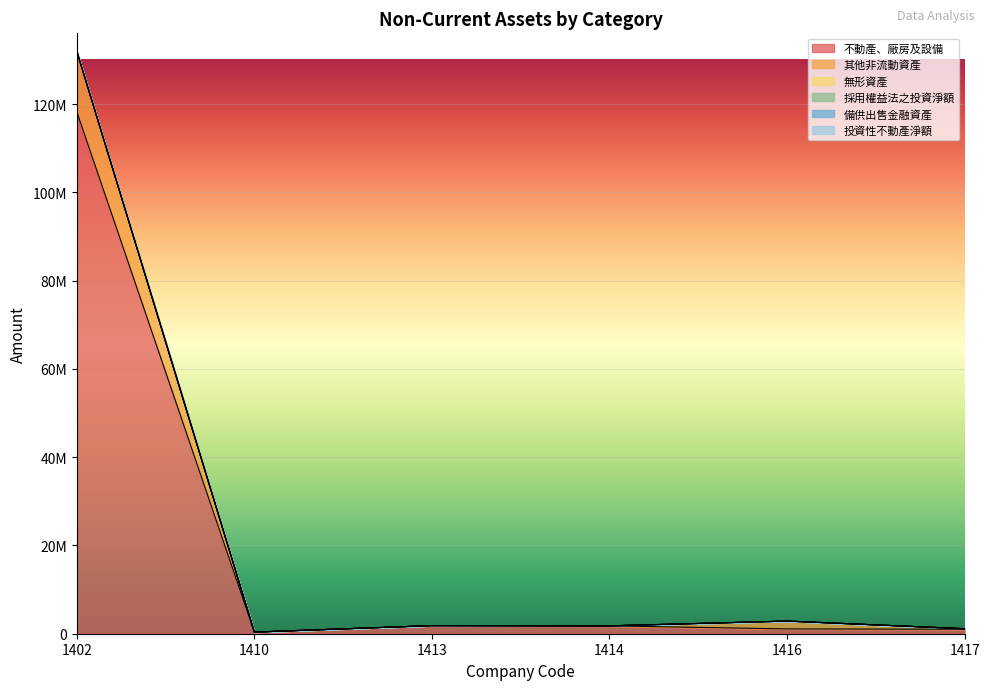

True or false: 其他非流動資產 and 投資性不動產淨額 cross at least once.

False